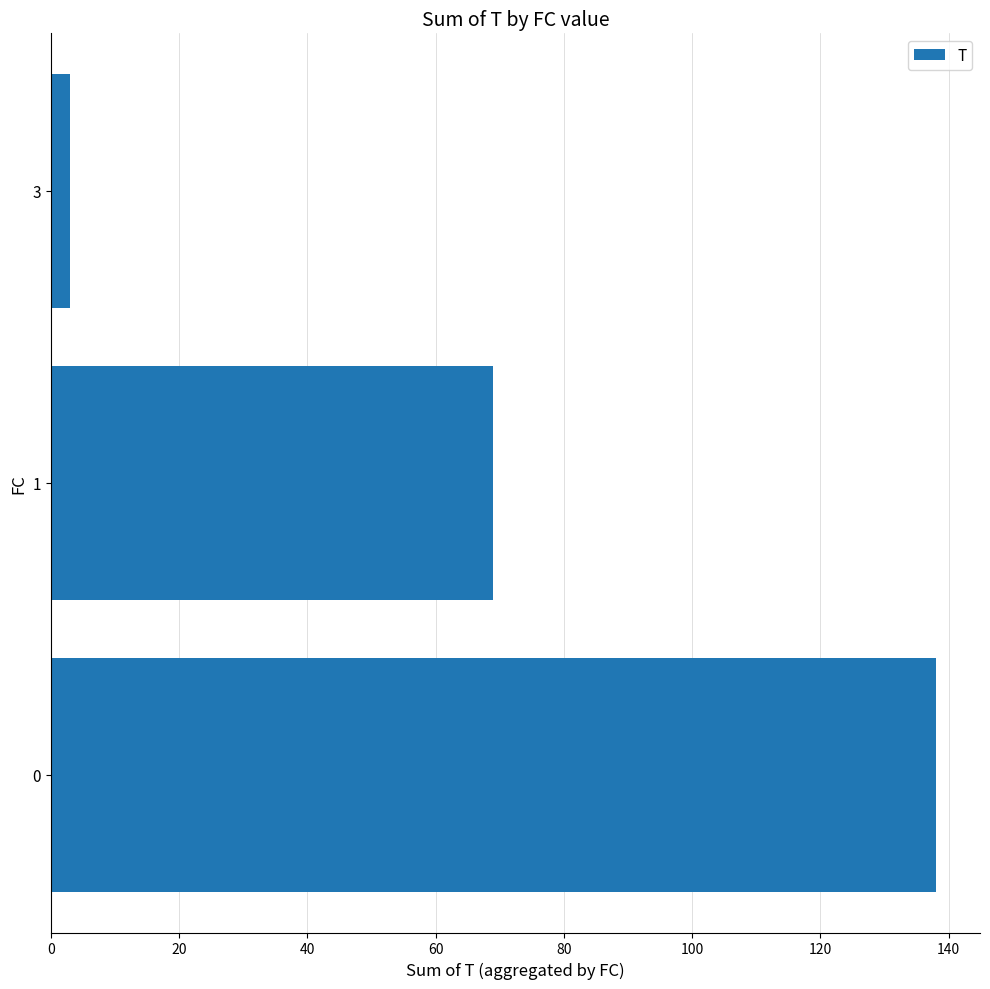

List the labels in order of value, smallest first.

3, 1, 0